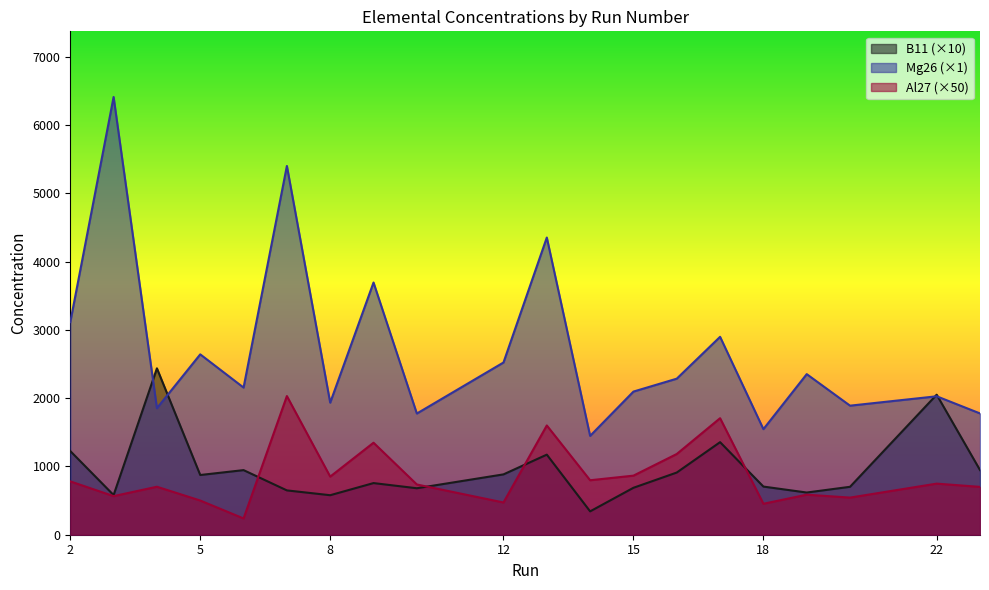

Is the value of Mg26 at 7 greater than the value of Al27 at 3?

Yes